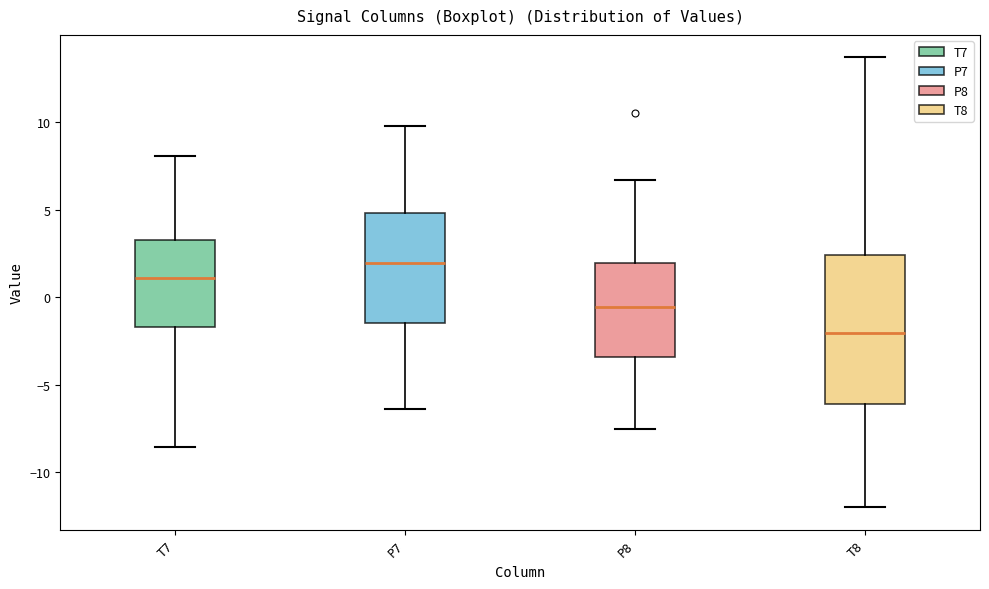

Reading left to right, read every box against the y-axis: the position of its median line, the range the box covers, and the ends of its whiskers. The values are not printed on the chart, so give them approximately, as read against the axis.

T7: median 1.0, box -1.5 to 3.5, whiskers -8.5 to 8.0
P7: median 2.0, box -1.5 to 5.0, whiskers -6.5 to 10.0
P8: median -0.5, box -3.5 to 2.0, whiskers -7.5 to 6.5
T8: median -2.0, box -6.0 to 2.5, whiskers -12.0 to 13.5